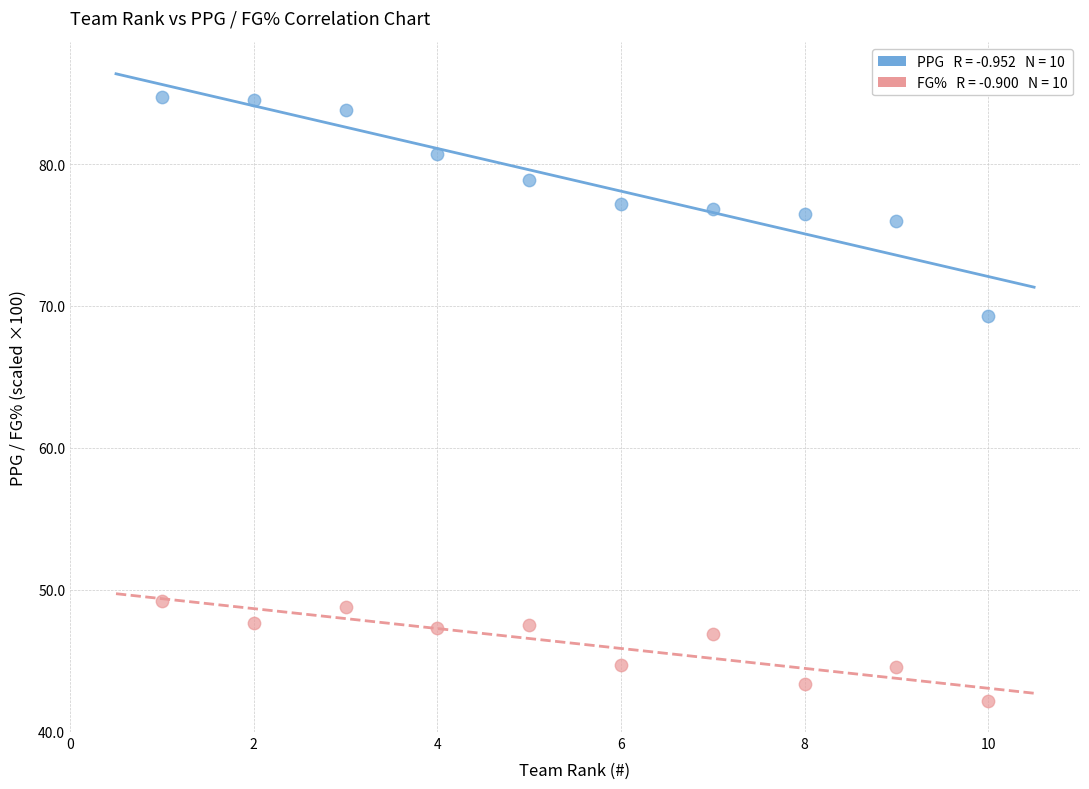

Across all series, what Y value is closest to 63?

69.3